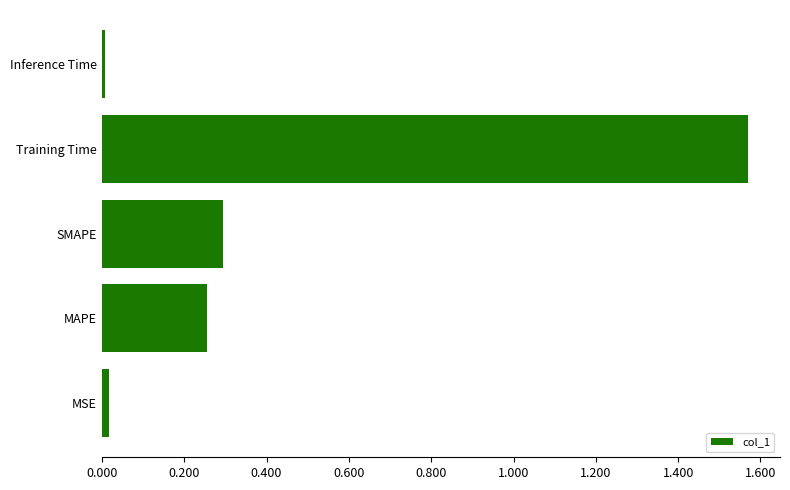

What is the average value?

0.4